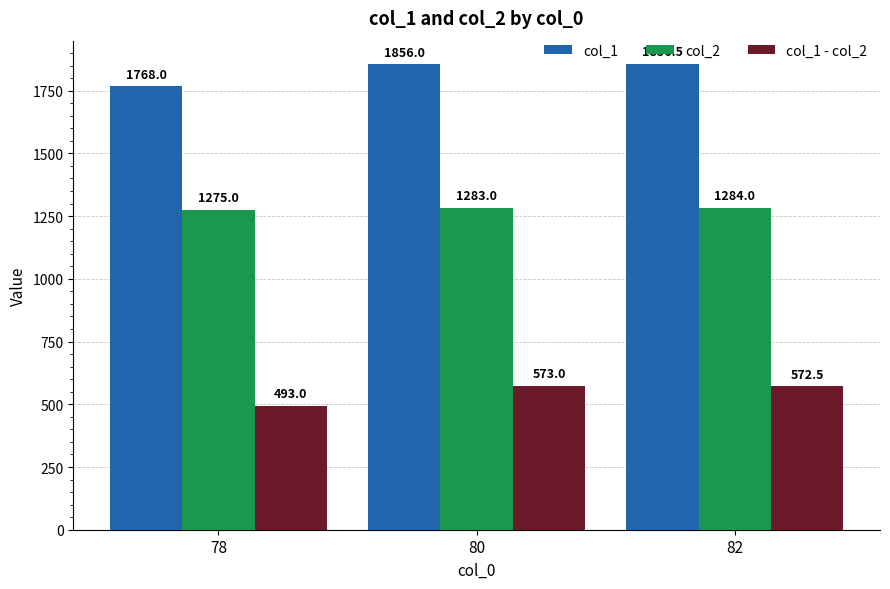

Is the value of col_2 at 82 greater than the value of col_1 - col_2 at 82?

Yes